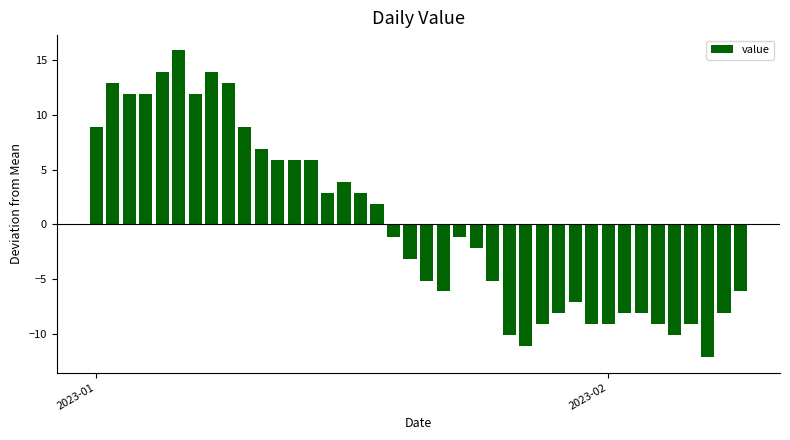

Are the bars horizontal?

No